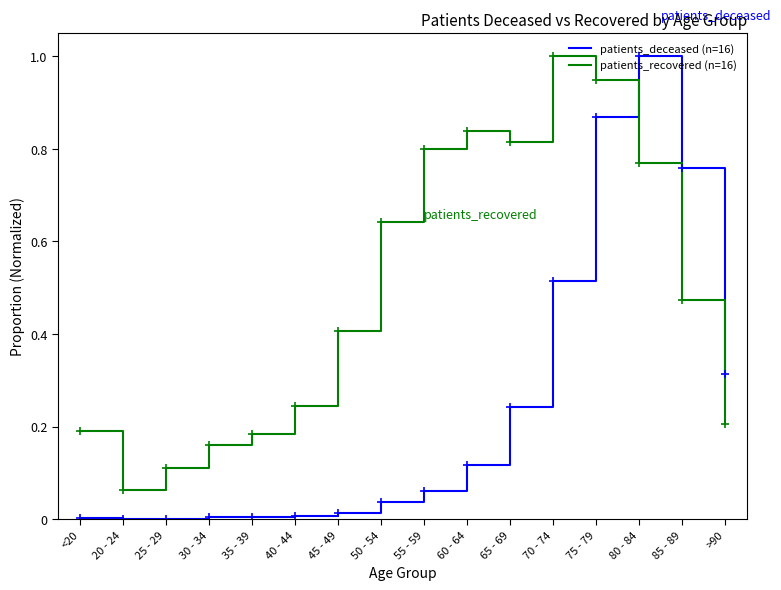

At which category is the sum across all series the highest?

75 - 79